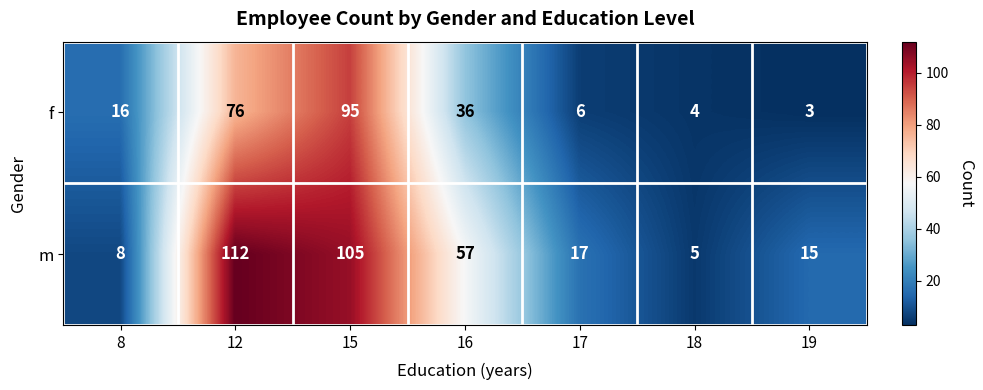

Reading right to left, extract all data points from this chart.

f: 19=3	18=4	17=6	16=36	15=95	12=76	8=16
m: 19=15	18=5	17=17	16=57	15=105	12=112	8=8